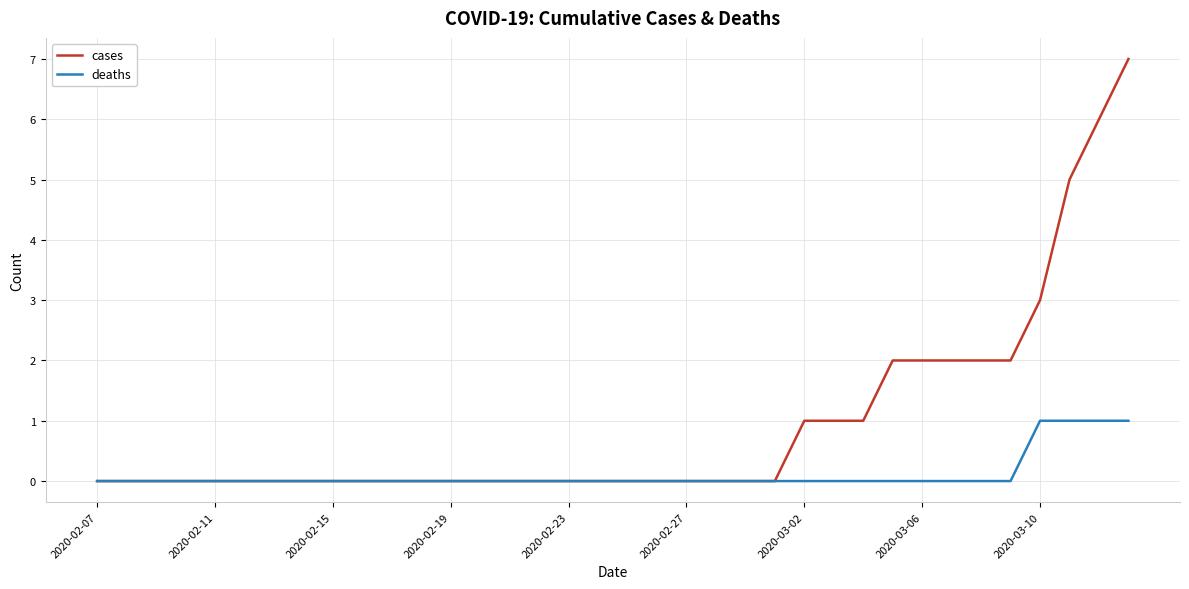

Which series has the widest spread of values?

cases